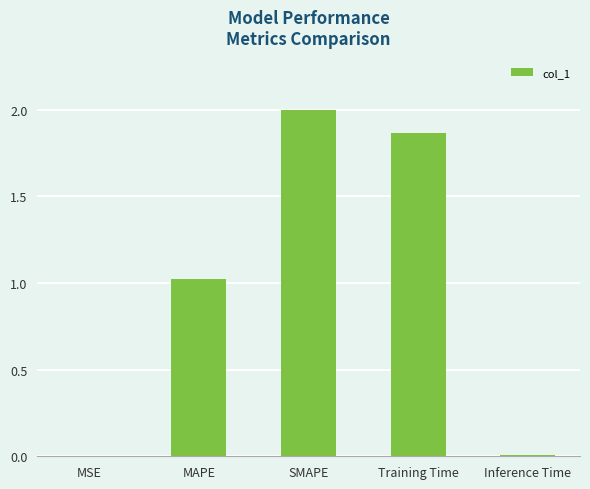

Which has a higher value, SMAPE or MSE?

SMAPE